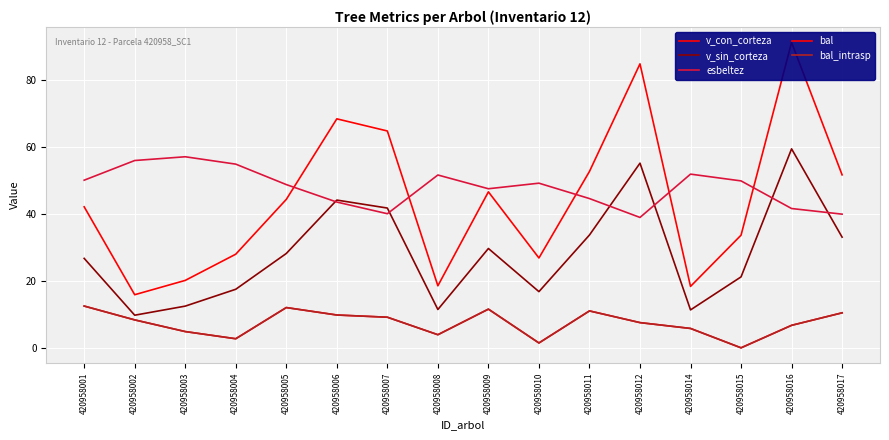

Which series has the largest total across all categories?

esbeltez